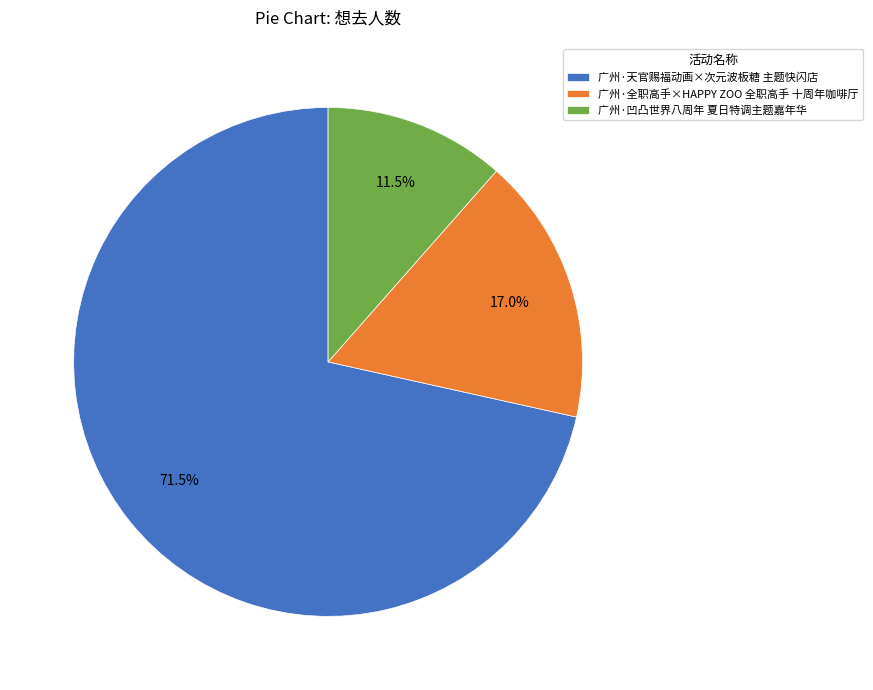

Which category has the smallest portion of the pie?

广州·凹凸世界八周年 夏日特调主题嘉年华